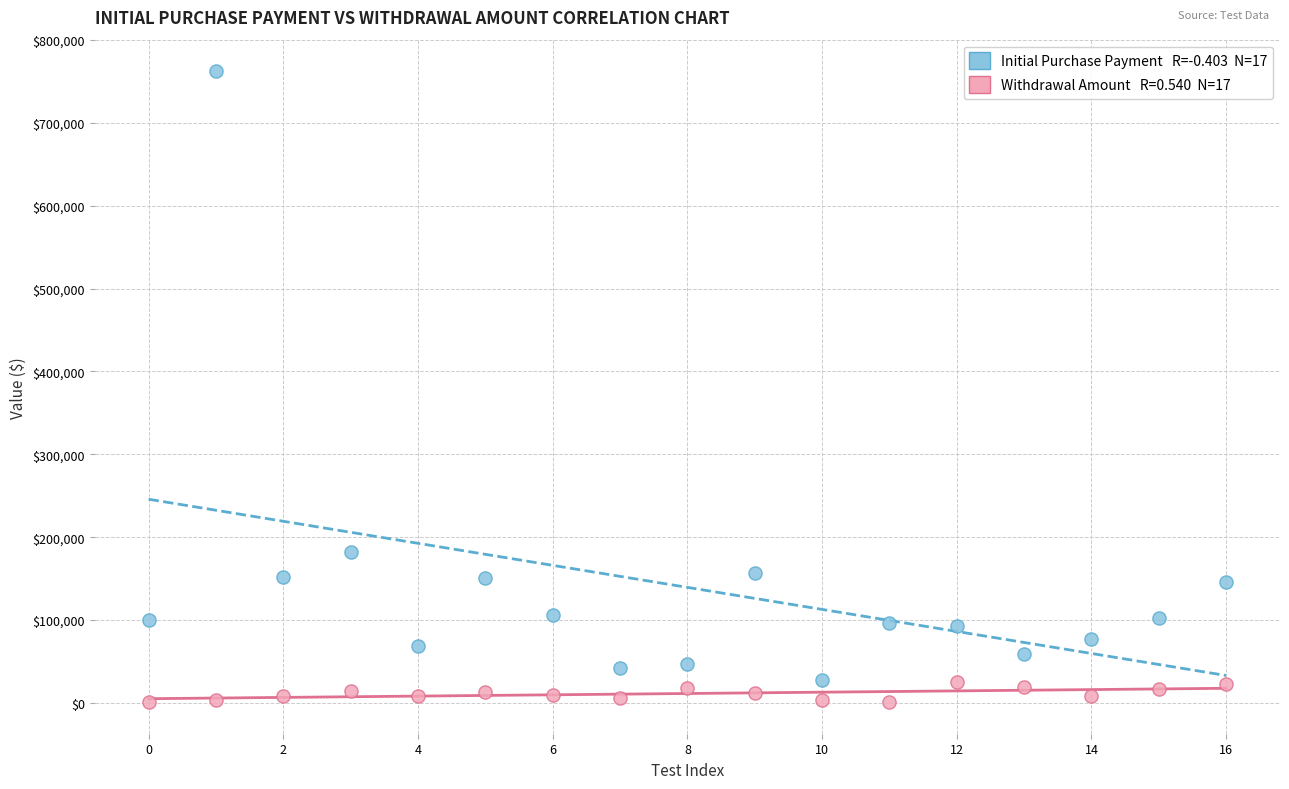

Across all series, what Y value is closest to 381640?

182203.0